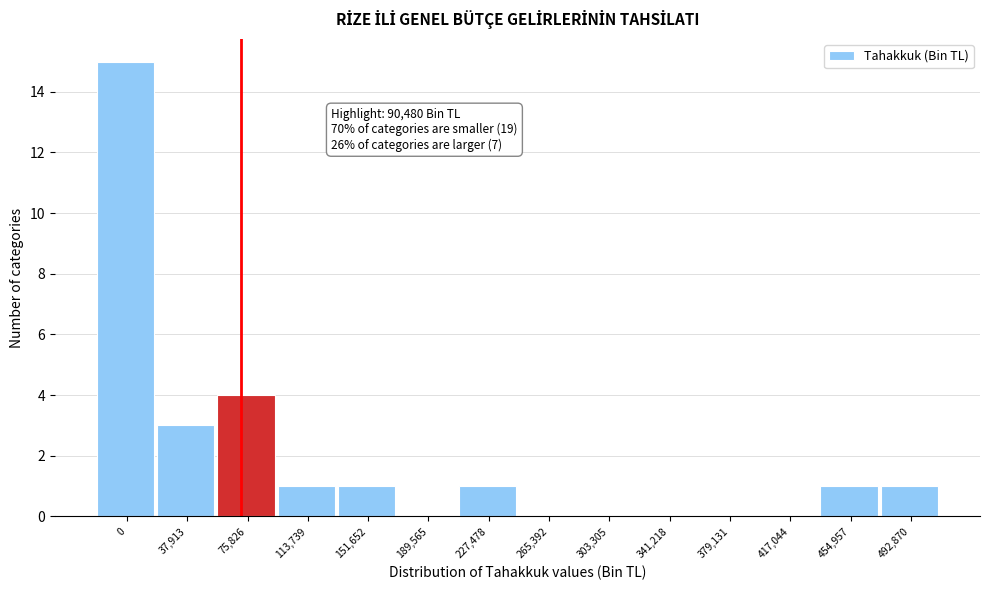

Reading left to right, what are all the values shown in this chart?

0=15	37,913=3	75,826=4	113,739=1	151,652=1	189,565=0	227,478=1	265,392=0	303,305=0	341,218=0	379,131=0	417,044=0	454,957=1	492,870=1